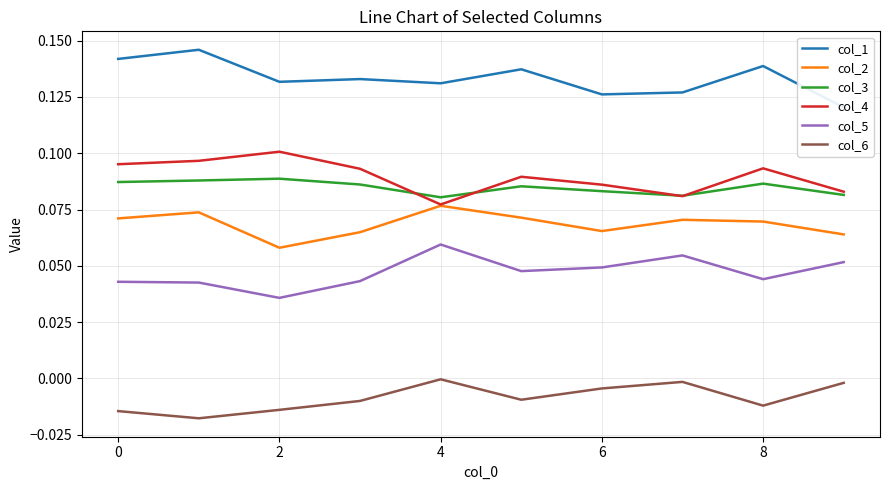

What are all the series names shown in the legend?

col_1, col_2, col_3, col_4, col_5, col_6